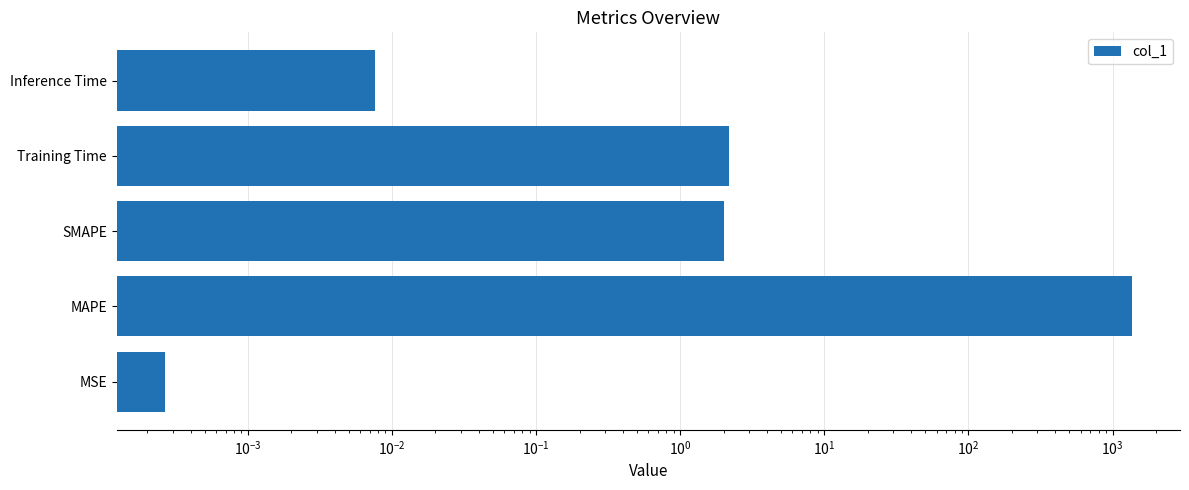

What is the sum of all values?

1360.9